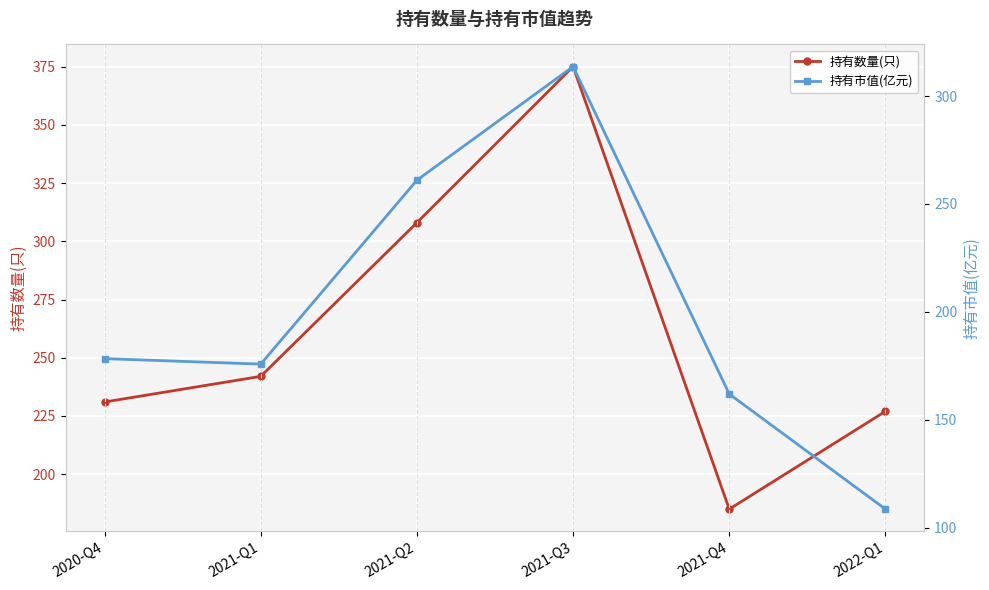

True or false: 持有市值(亿元) and 持有数量(只) intersect in this chart.

False